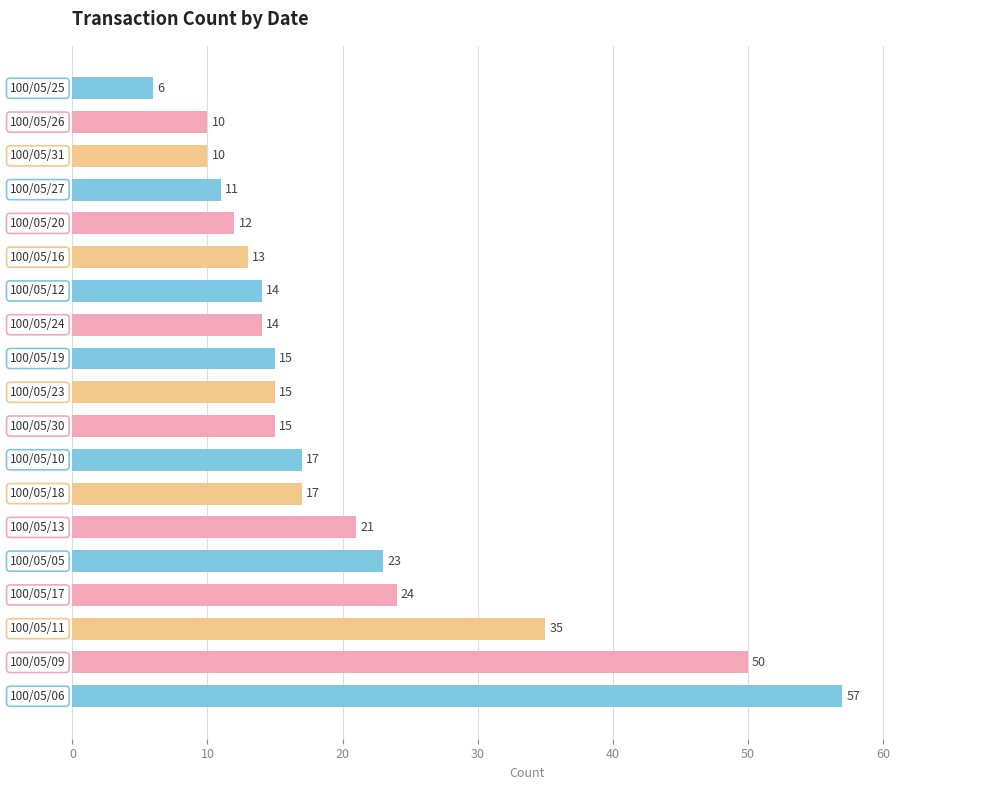

What is the maximum value shown in the chart?

57